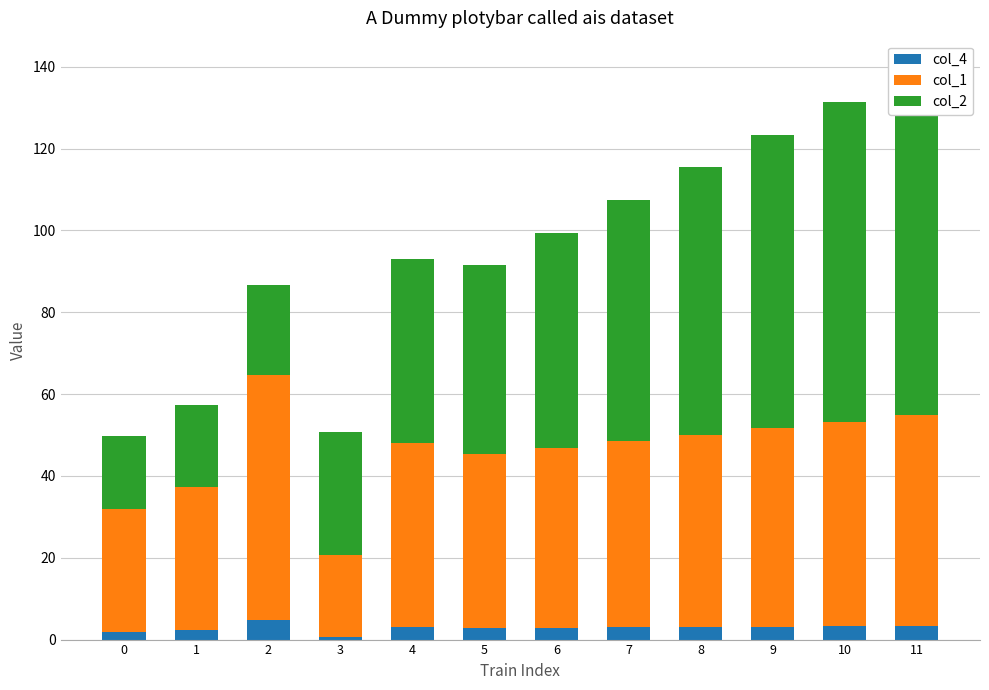

Between 1 and 6, which is larger?

6